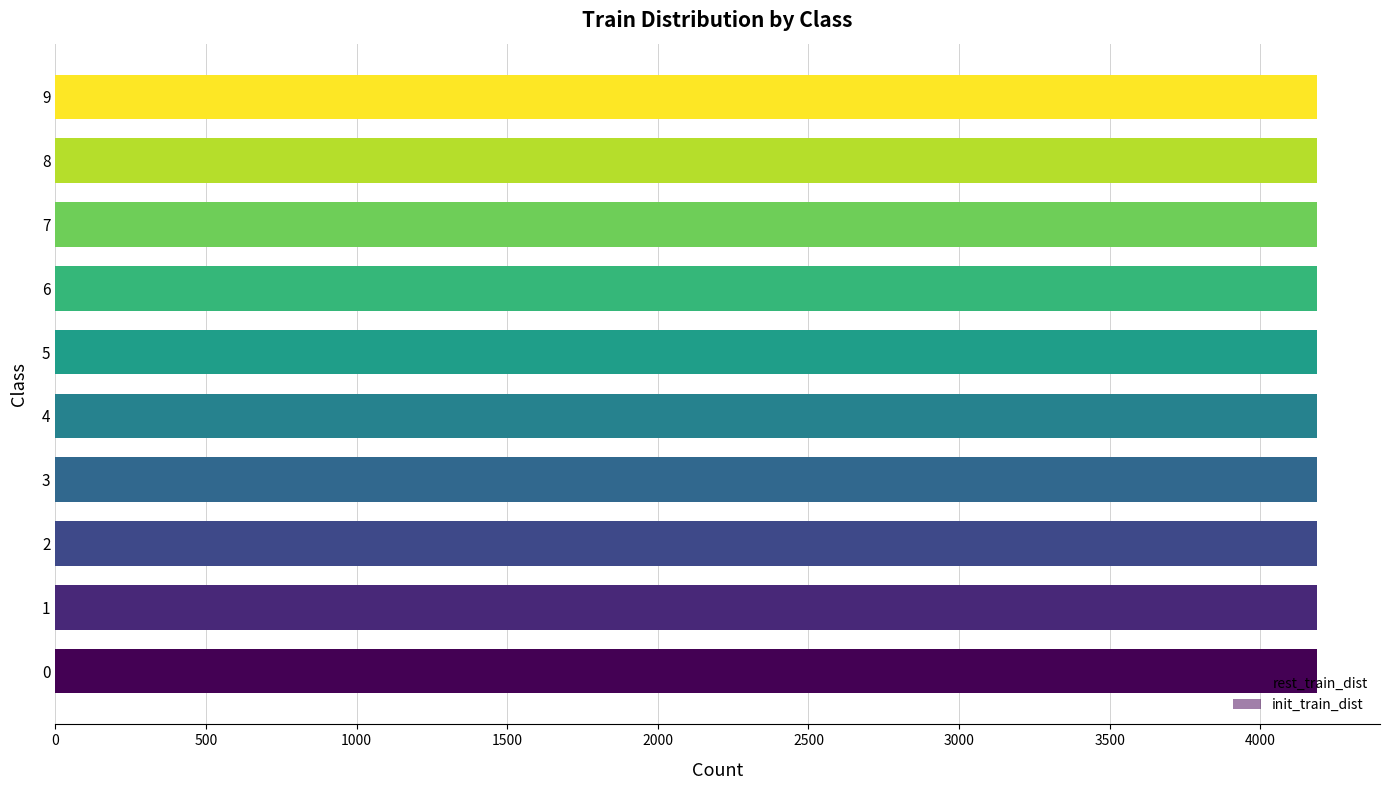

What is the sum of all rest_train_dist values?

41874